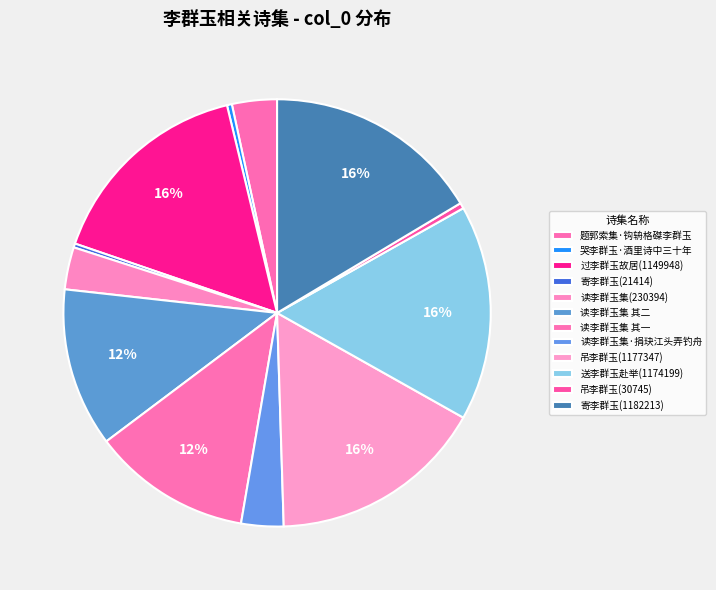

Count the number of slices in the pie.

12